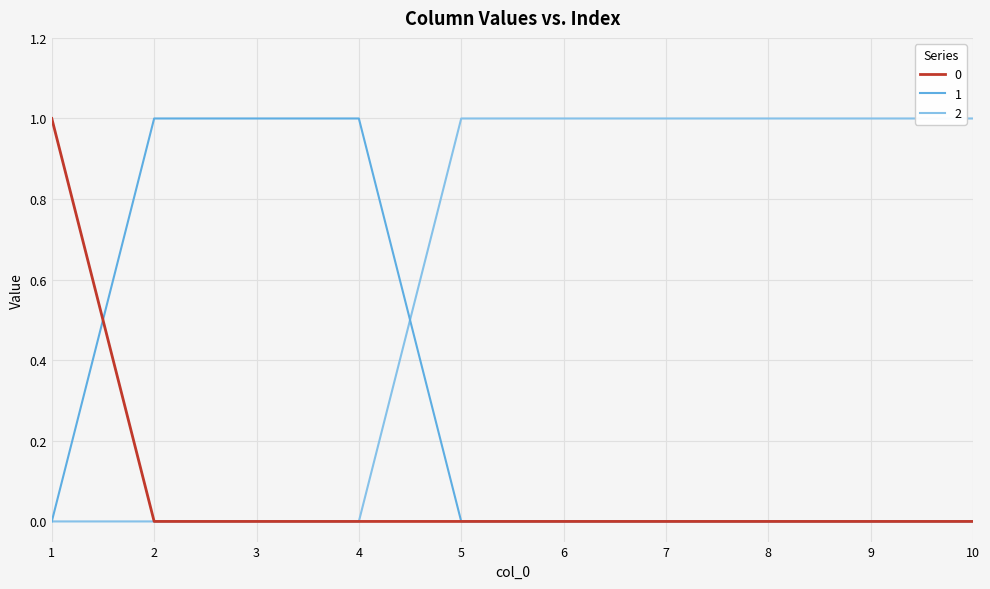

Which series has the largest total across all categories?

2